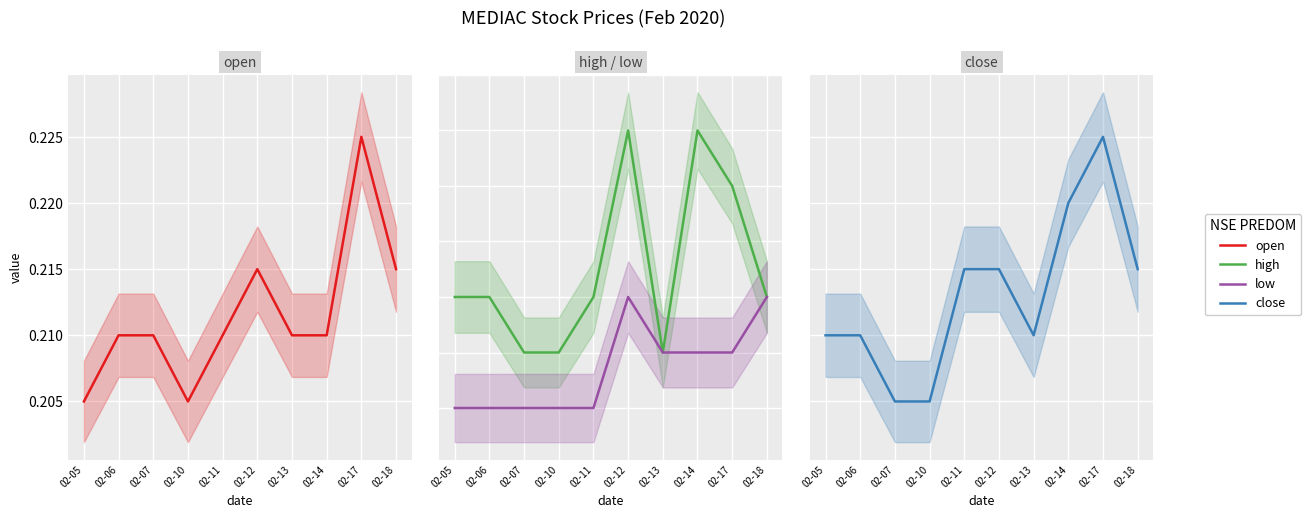

How many high values are between 0 and 1?

10